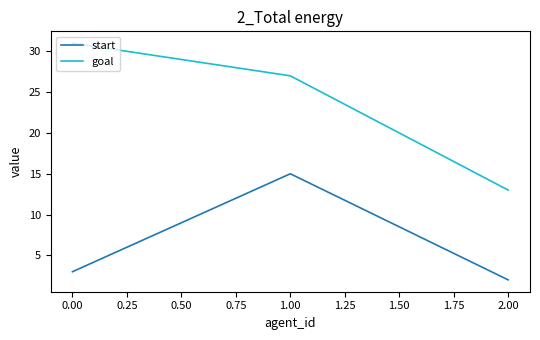

Which series changed the most between 0.00 and 2.00?

goal